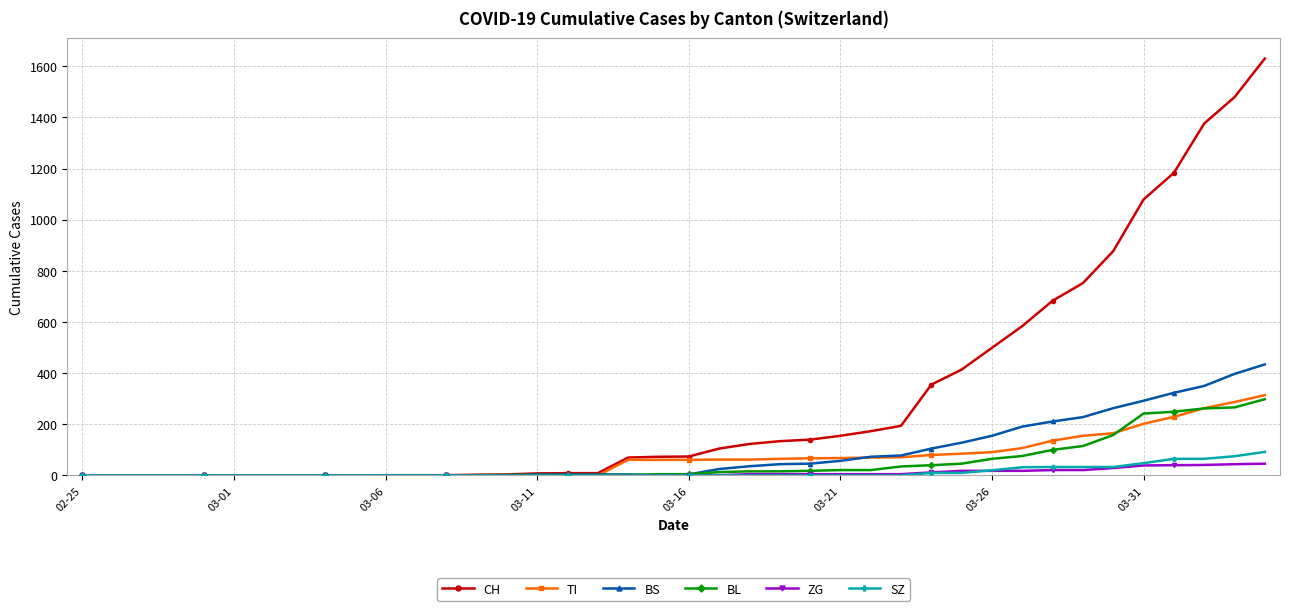

Which series has the widest spread of values?

CH